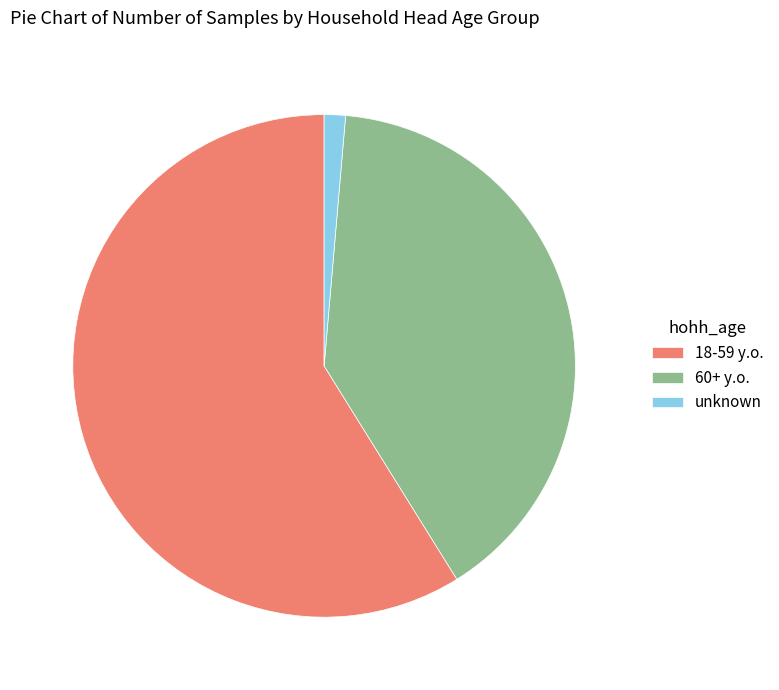

Is it true that 18-59 y.o. is 59% of the pie?

True